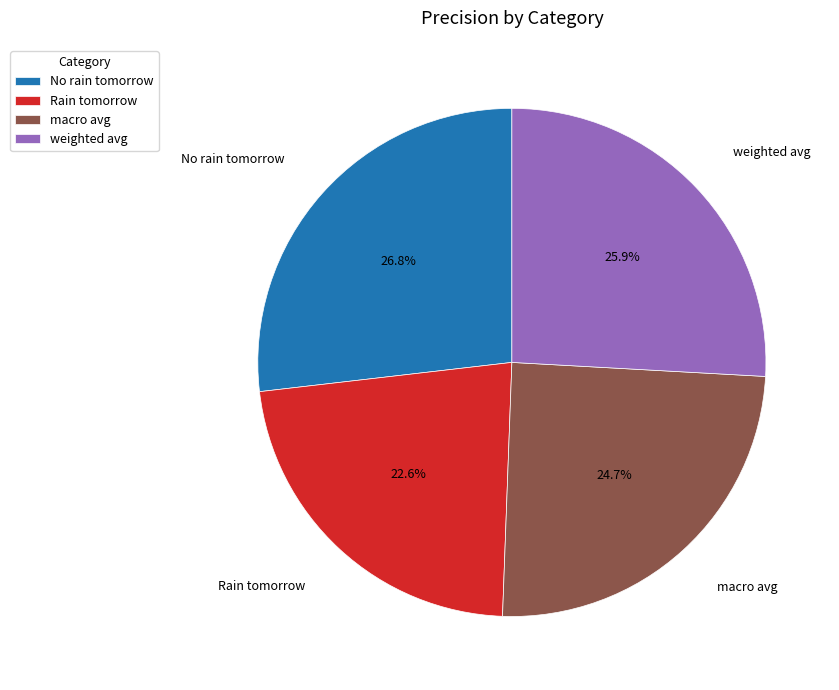

Which slice is the largest?

No rain tomorrow